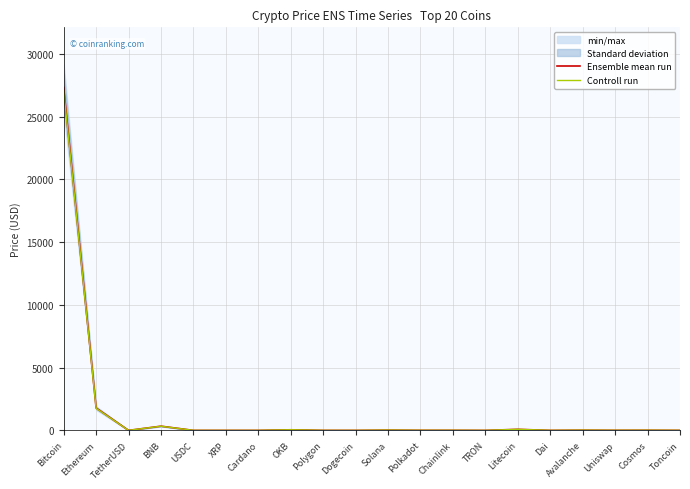

Rank the series by their average value, from lowest to highest.

Controll run, Ensemble mean run